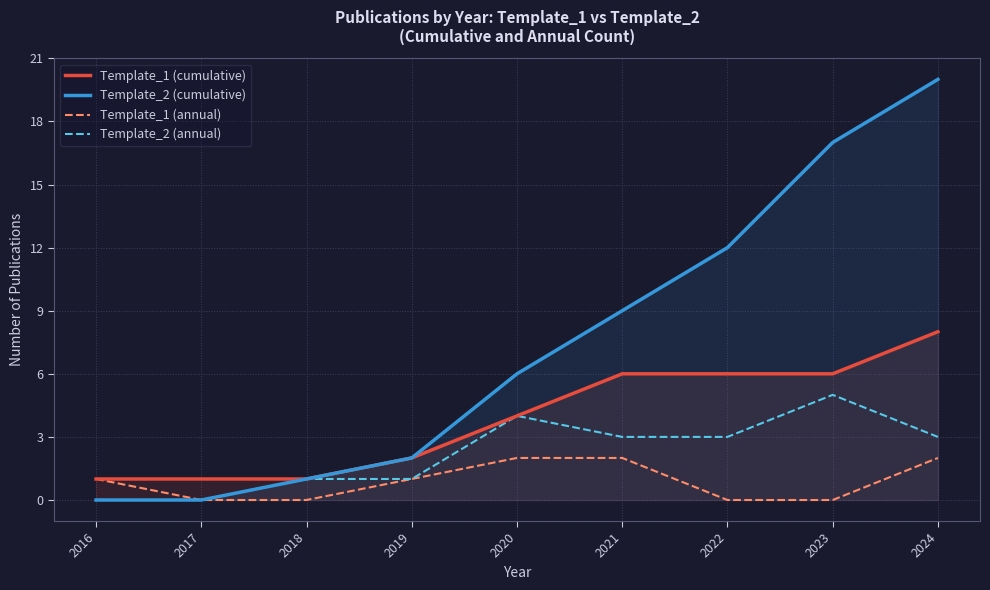

List the series in order of their overall mean, lowest first.

Template_1 (annual), Template_2 (annual), Template_1 (cumulative), Template_2 (cumulative)